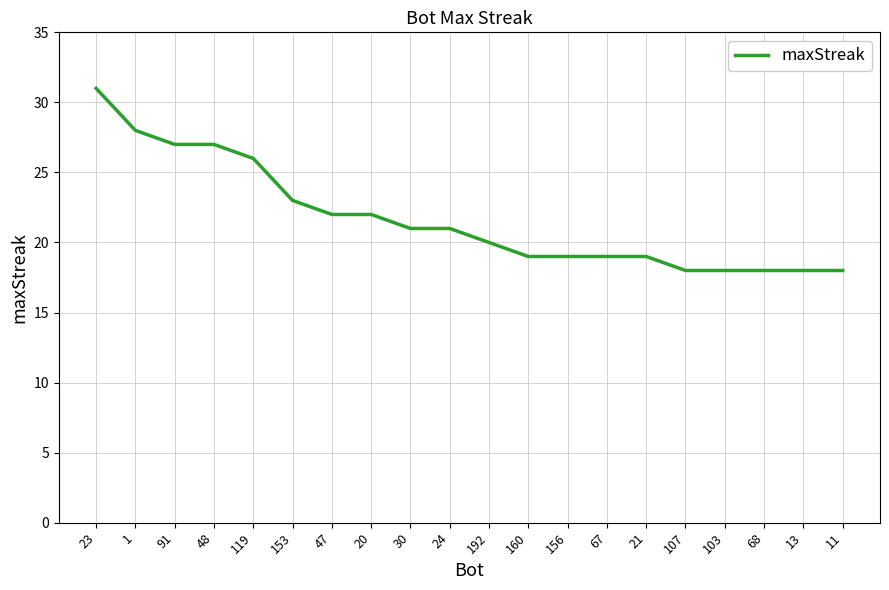

What is the change in value from 119 to 192?

-6